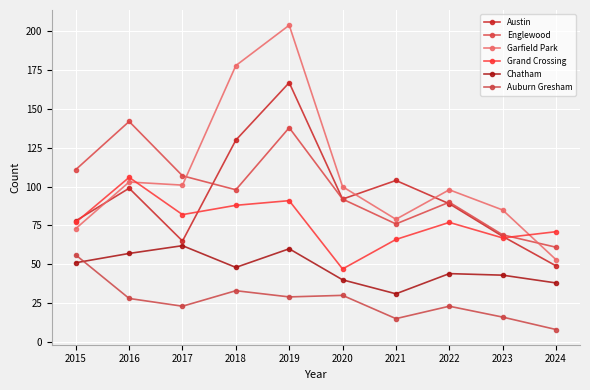

The Englewood series shows 60 at 2018. True or false?

False